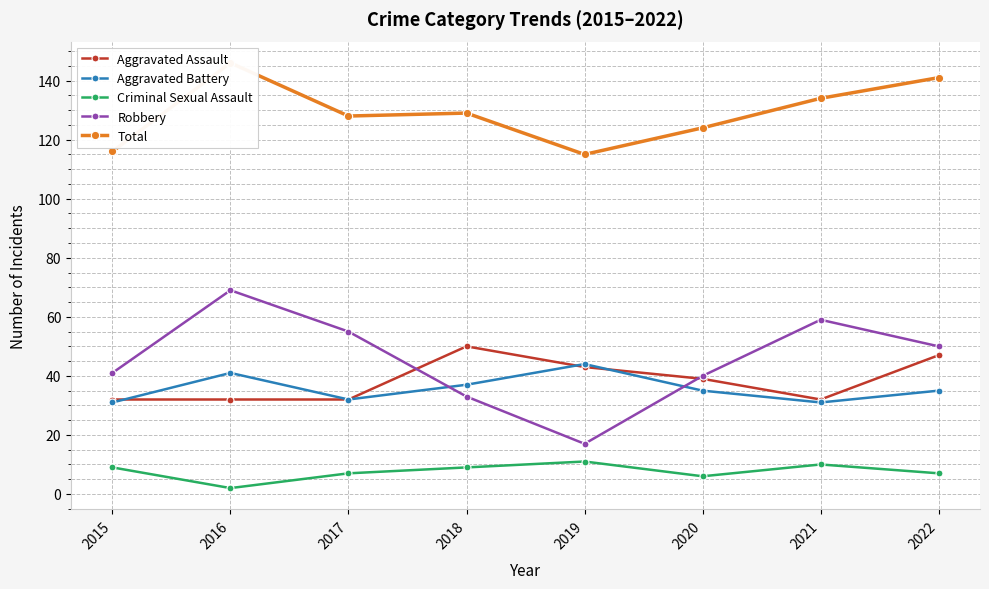

In Aggravated Assault, how many points are higher than both neighbors (excluding endpoints)?

1